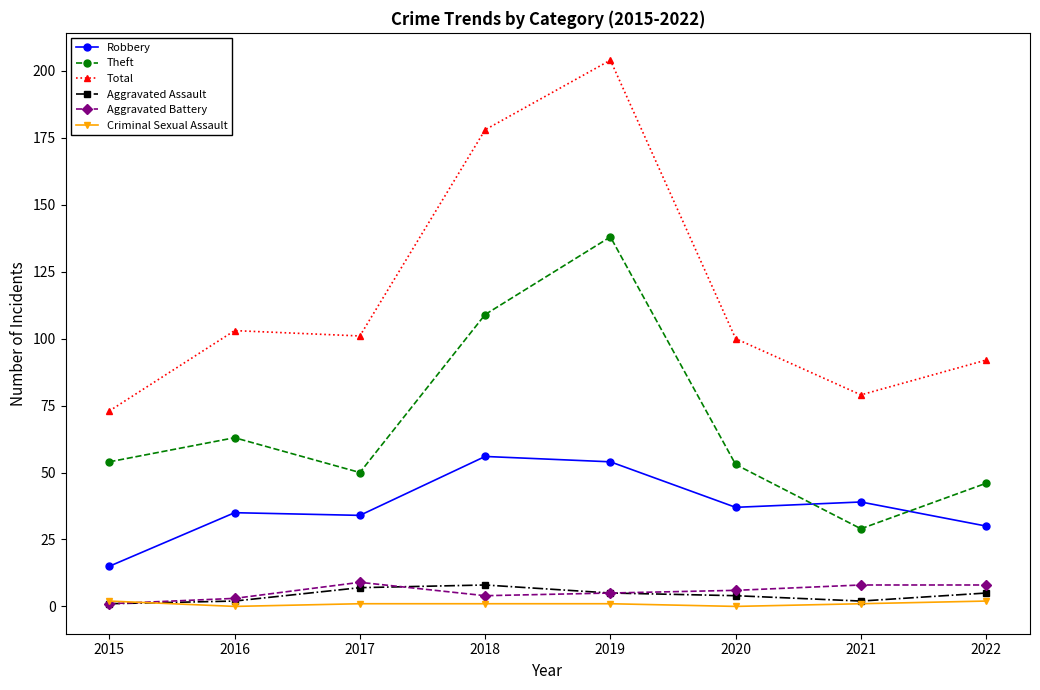

Reading left to right, transcribe all the data shown in this chart.

Robbery: 2015=15	2016=35	2017=34	2018=56	2019=54	2020=37	2021=39	2022=30
Theft: 2015=54	2016=63	2017=50	2018=109	2019=138	2020=53	2021=29	2022=46
Total: 2015=73	2016=103	2017=101	2018=178	2019=204	2020=100	2021=79	2022=92
Aggravated Assault: 2015=1	2016=2	2017=7	2018=8	2019=5	2020=4	2021=2	2022=5
Aggravated Battery: 2015=1	2016=3	2017=9	2018=4	2019=5	2020=6	2021=8	2022=8
Criminal Sexual Assault: 2015=2	2016=0	2017=1	2018=1	2019=1	2020=0	2021=1	2022=2